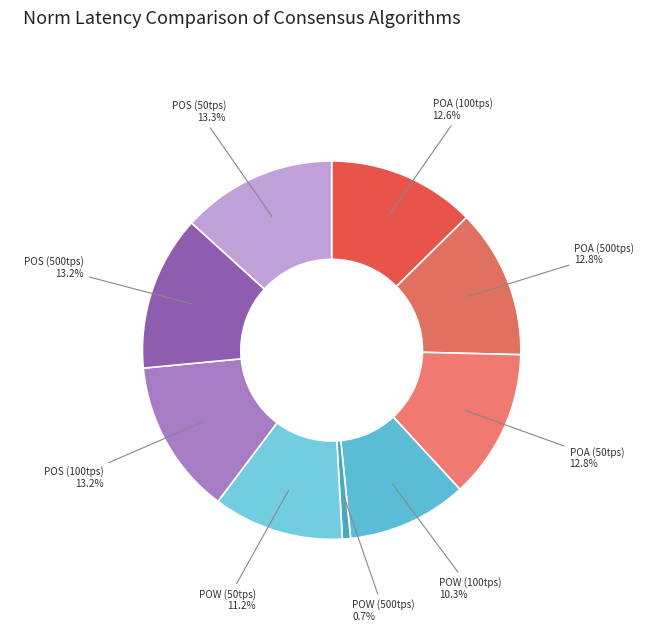

Is there any slice that represents more than half of the pie?

No